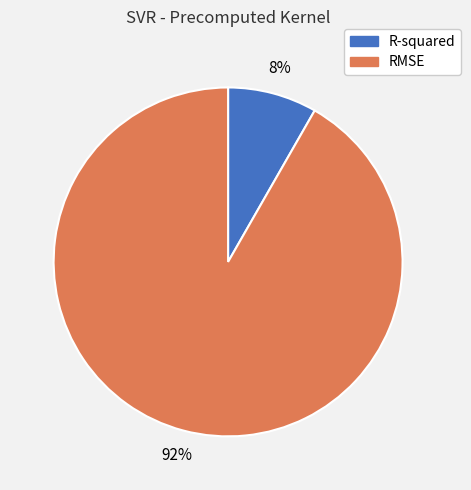

To the nearest percent, what is the average slice percentage?

50%